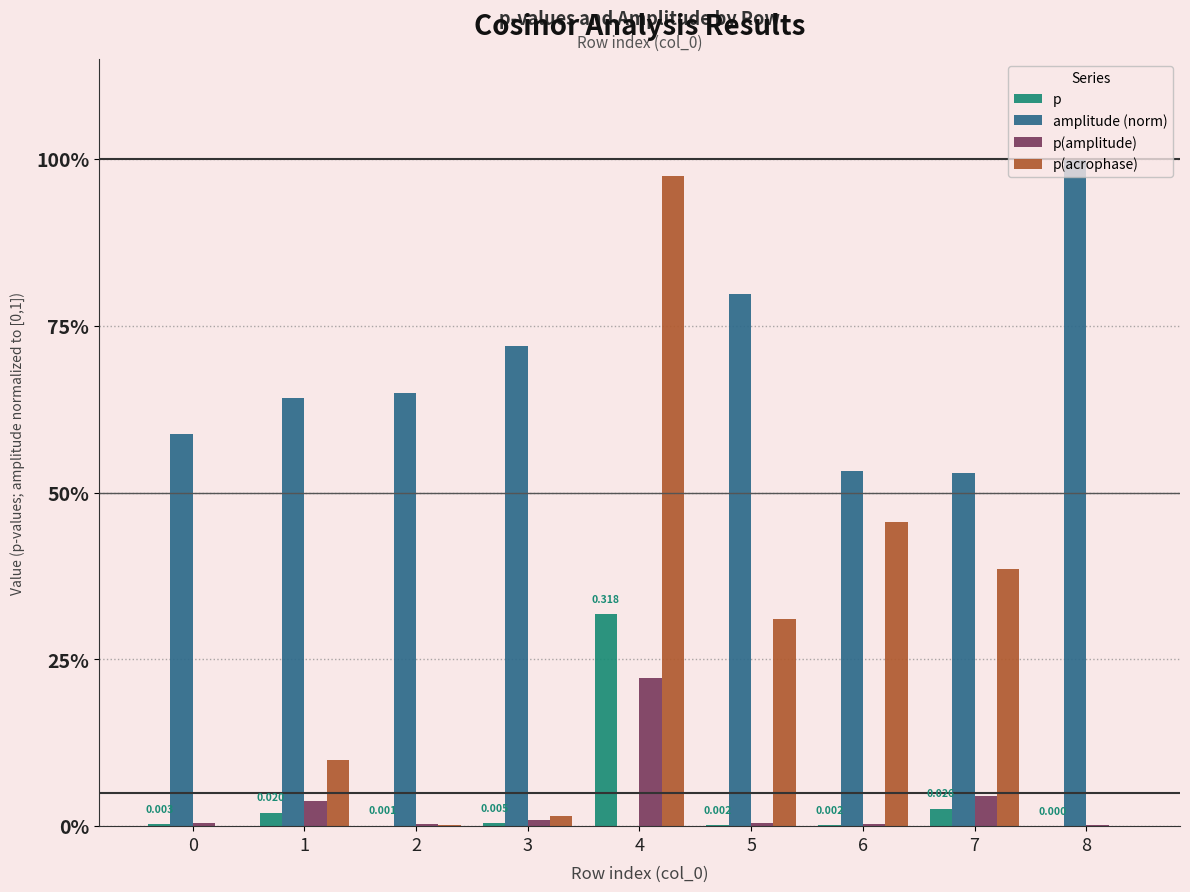

What is the difference between the maximum and minimum values in the amplitude (norm) series?

1.0